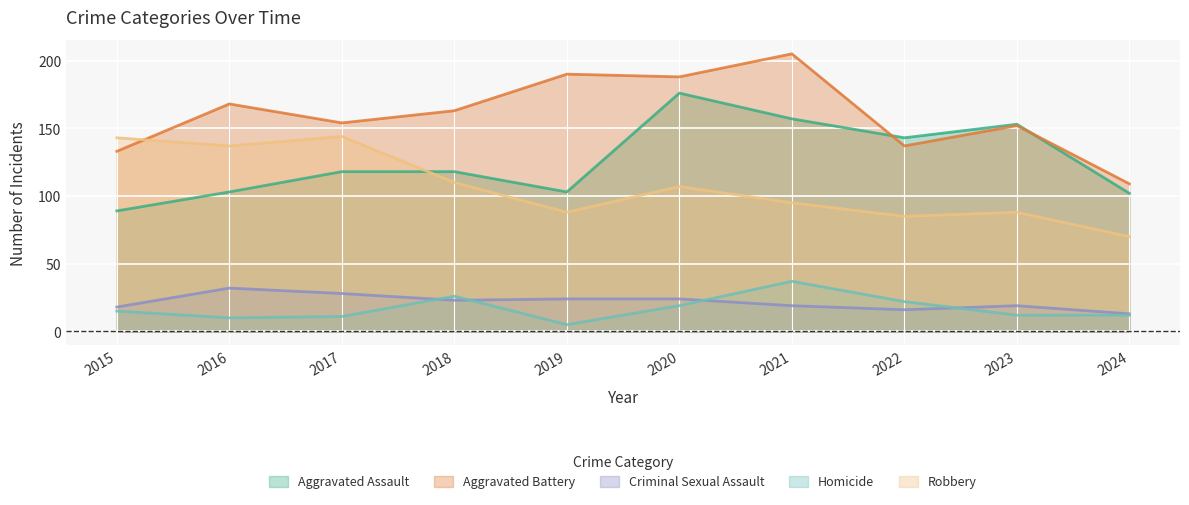

What are all the series names shown in the legend?

Aggravated Assault, Aggravated Battery, Criminal Sexual Assault, Homicide, Robbery